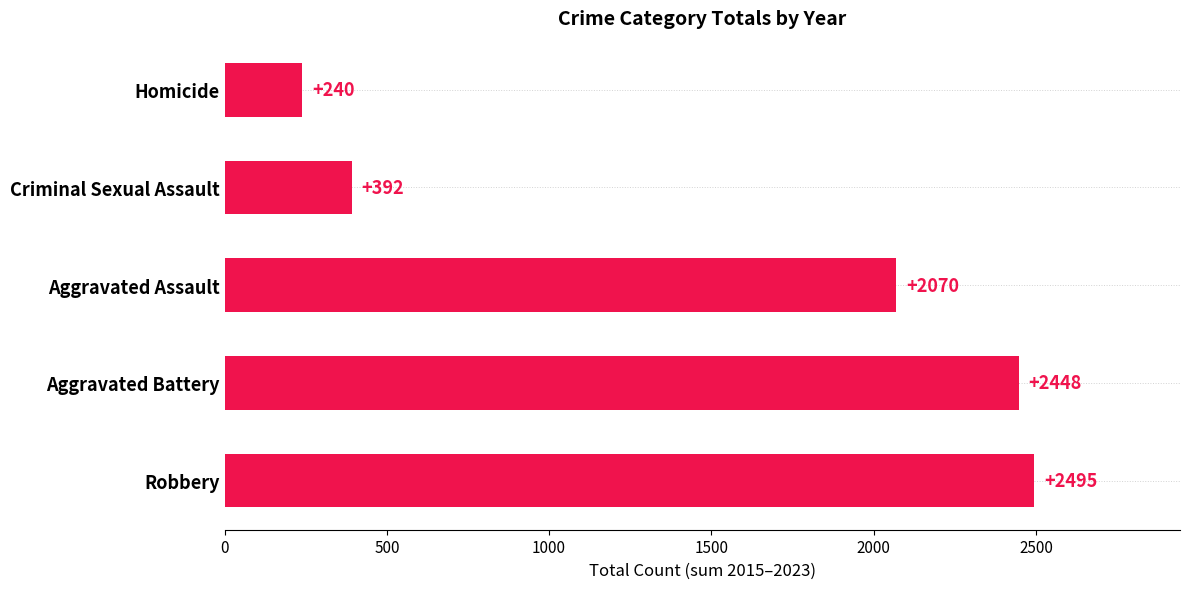

How many categories are shown in the chart?

5